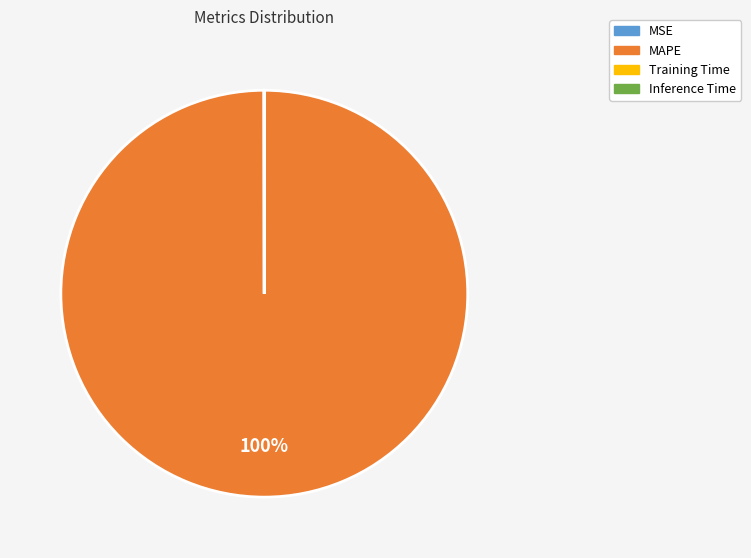

Which category has the biggest portion of the pie?

MAPE